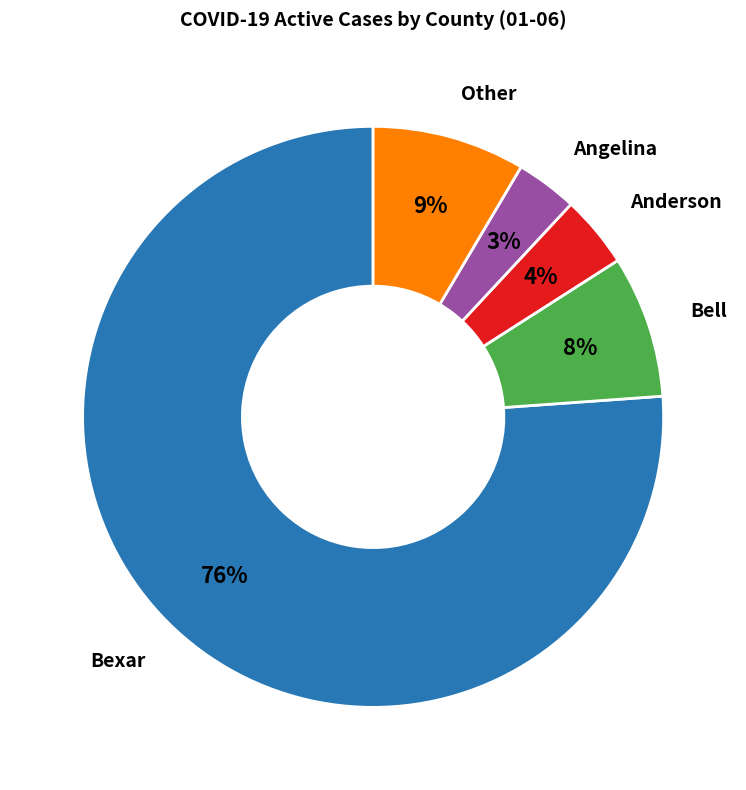

To the nearest percent, what portion does Angelina represent?

3%